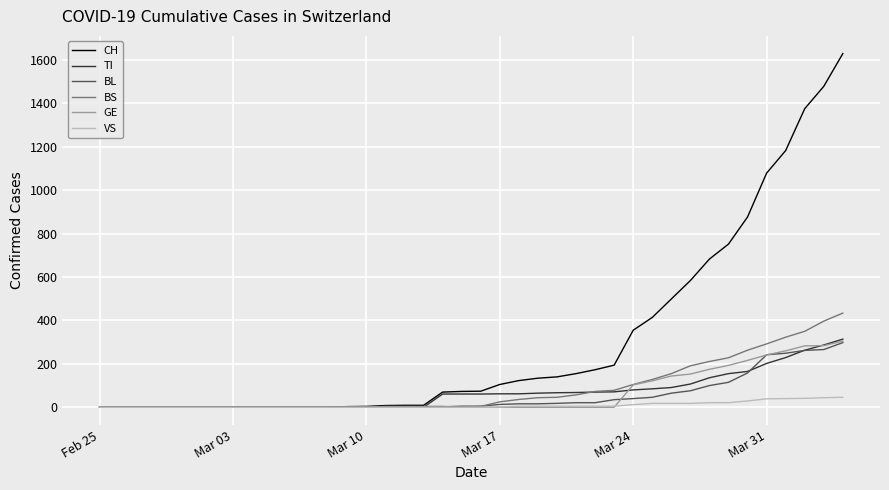

Which series has the largest total across all categories?

CH